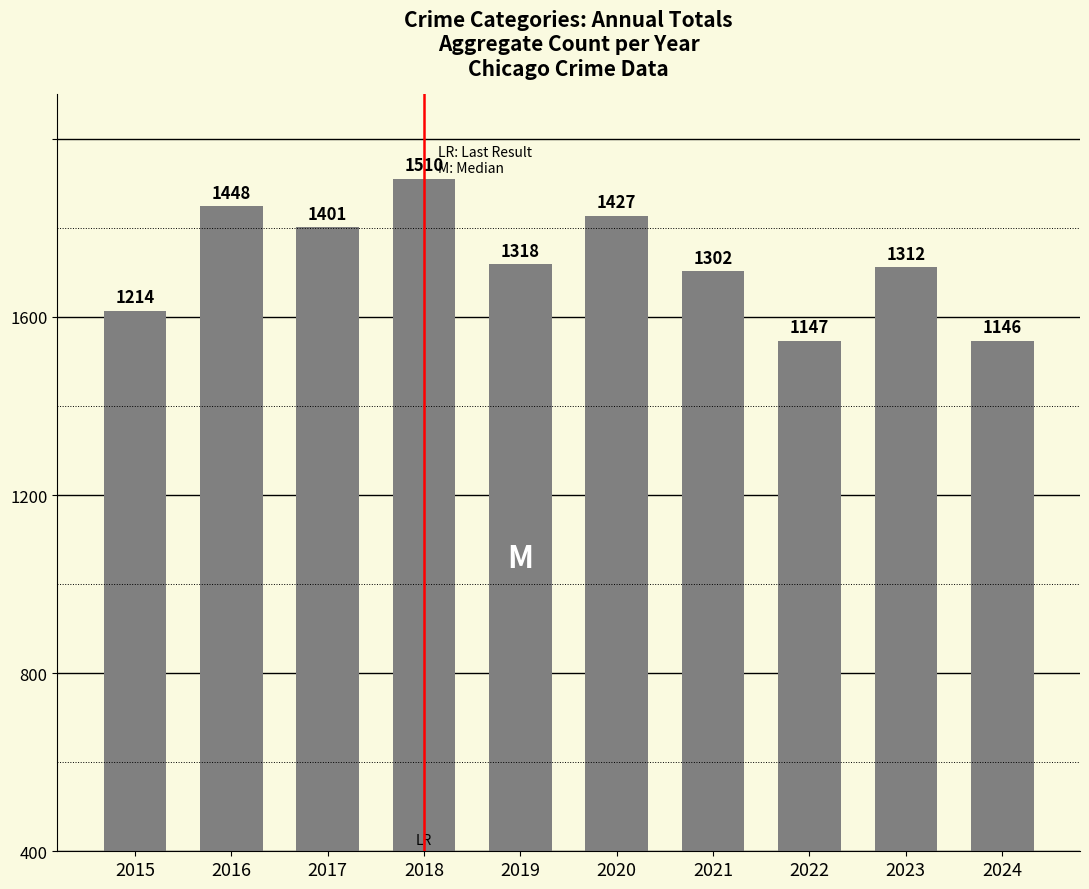

Reading left to right, what are all the values shown in this chart?

1214	1448	1401	1510	1318	1427	1302	1147	1312	1146